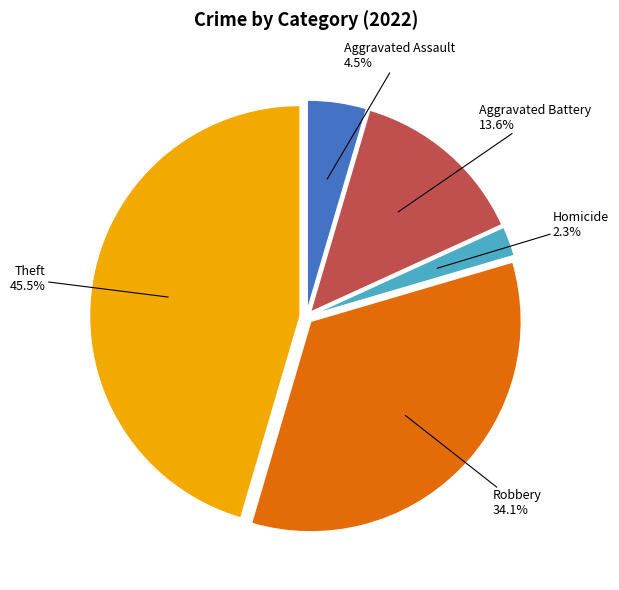

Is there any slice that represents more than half of the pie?

No